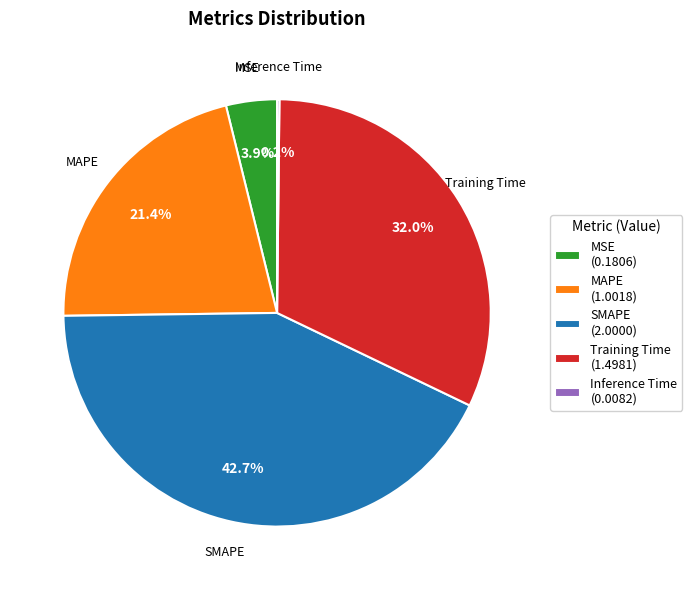

True or false: MAPE accounts for 21% of the total.

True